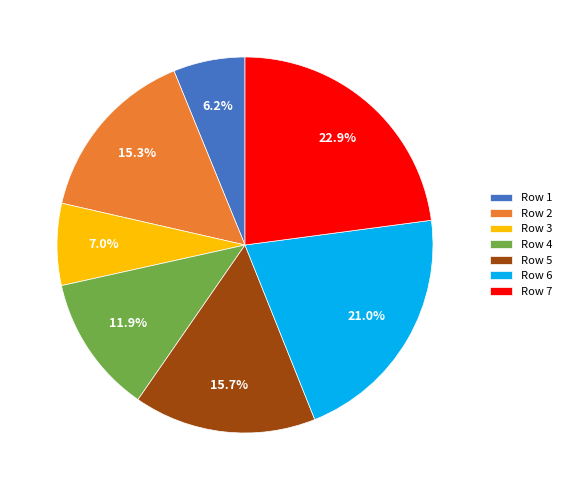

How many slices are in this pie chart?

7